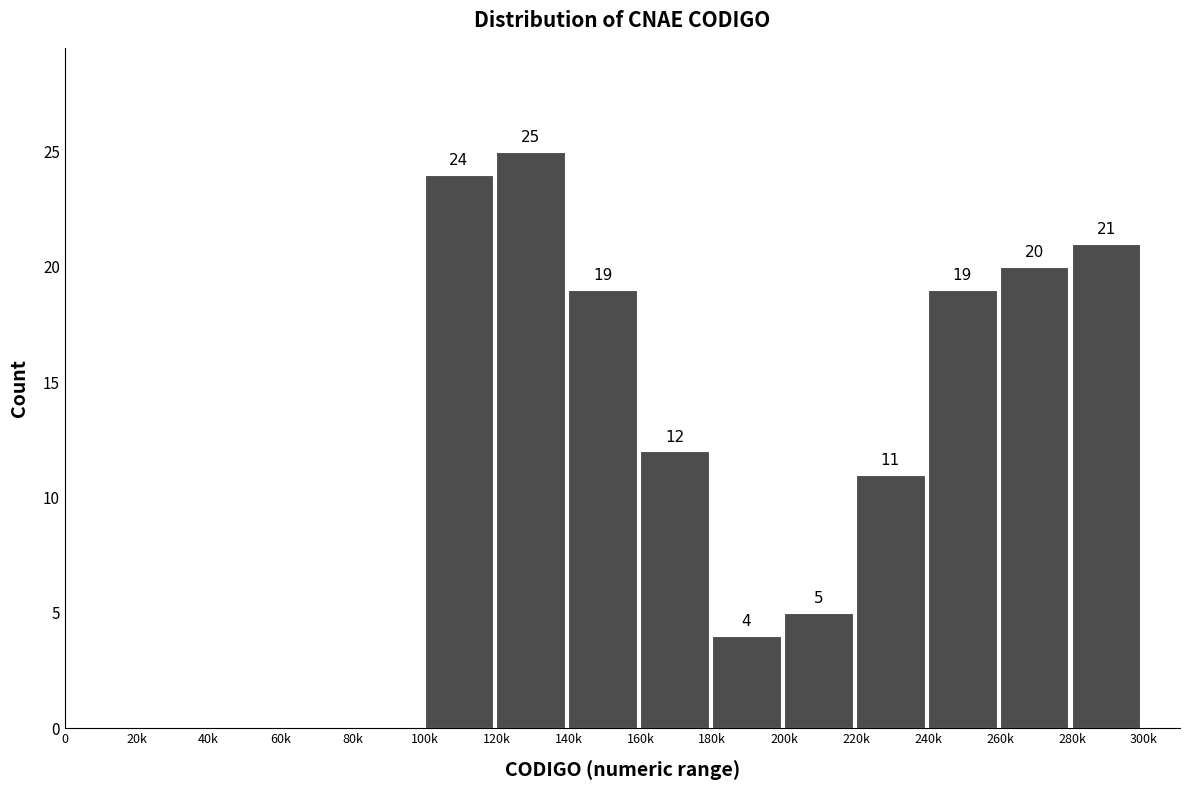

Reading left to right, list all the values displayed in this chart.

0=0	20k=0	40k=0	60k=0	80k=0	100k=24	120k=25	140k=19	160k=12	180k=4	200k=5	220k=11	240k=19	260k=20	280k=21